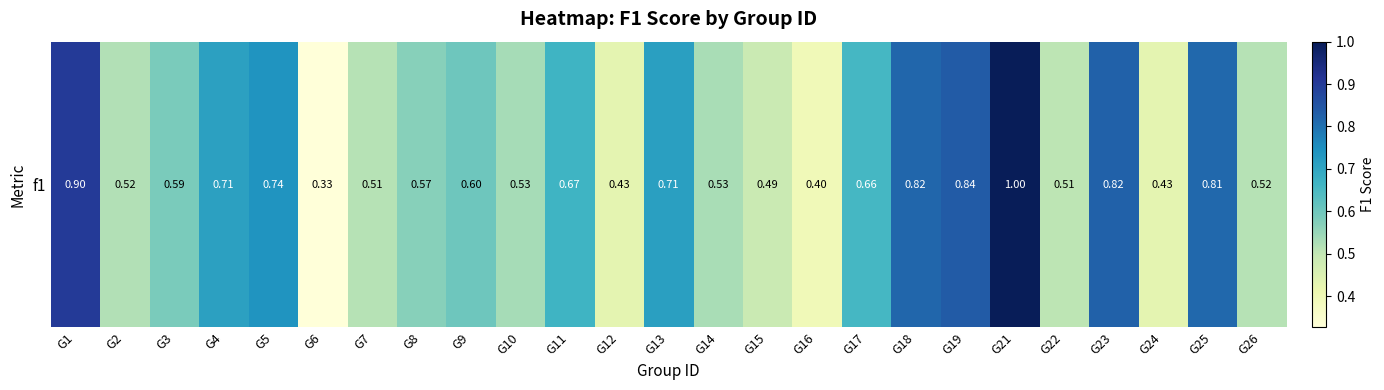

Is it true that the value at G13 is 0.3?

False